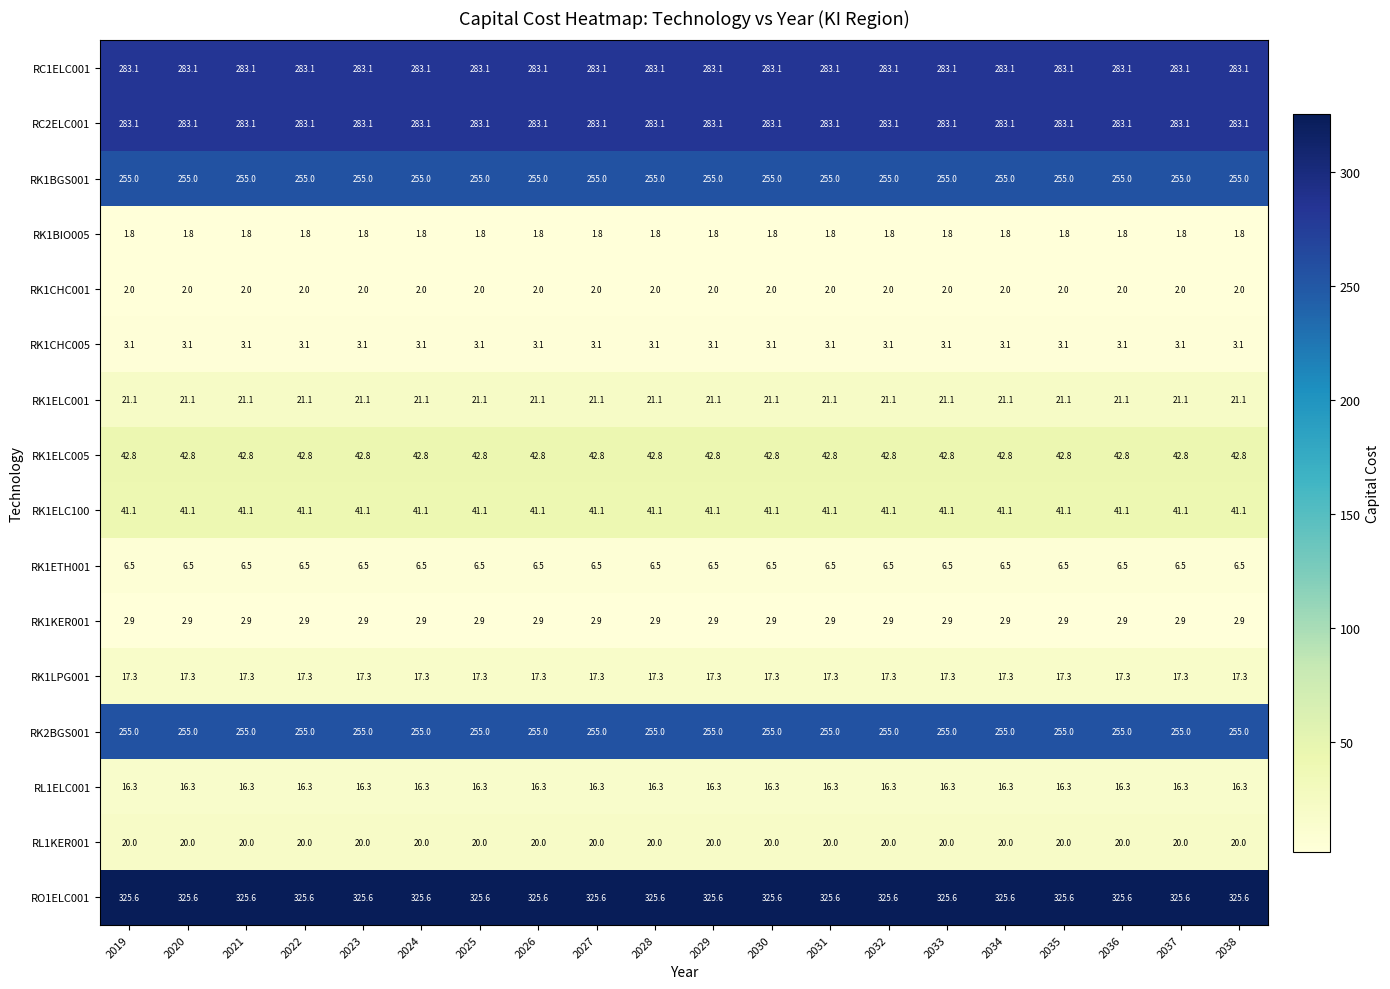

What is the spread (max minus min) of values at 2024?

323.8